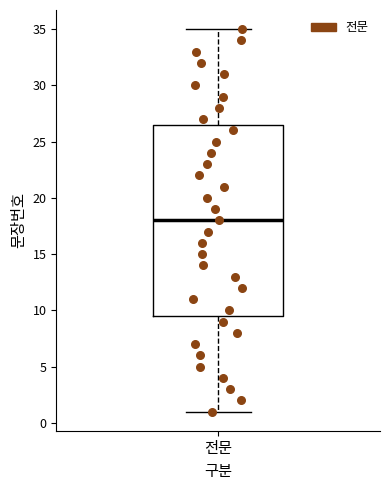

Read this box plot against the y-axis: the position of the median line, the range covered by the box, and the ends of both whiskers. The values are not printed on the chart, so give them approximately, as read against the axis.

median 18.0, box 9.5 to 26.5, whiskers 1.0 to 35.0